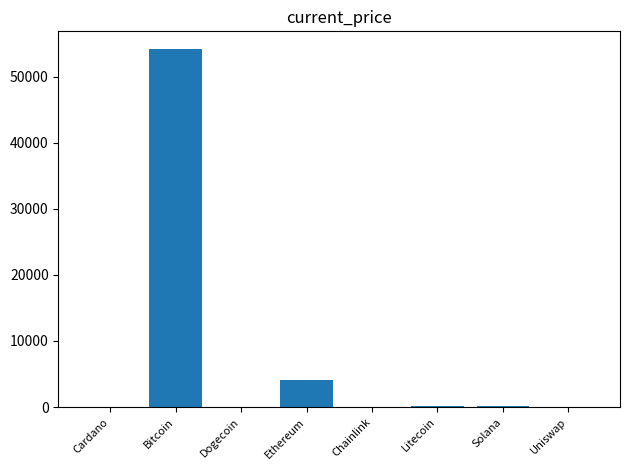

Between Uniswap and Bitcoin, which is larger?

Bitcoin